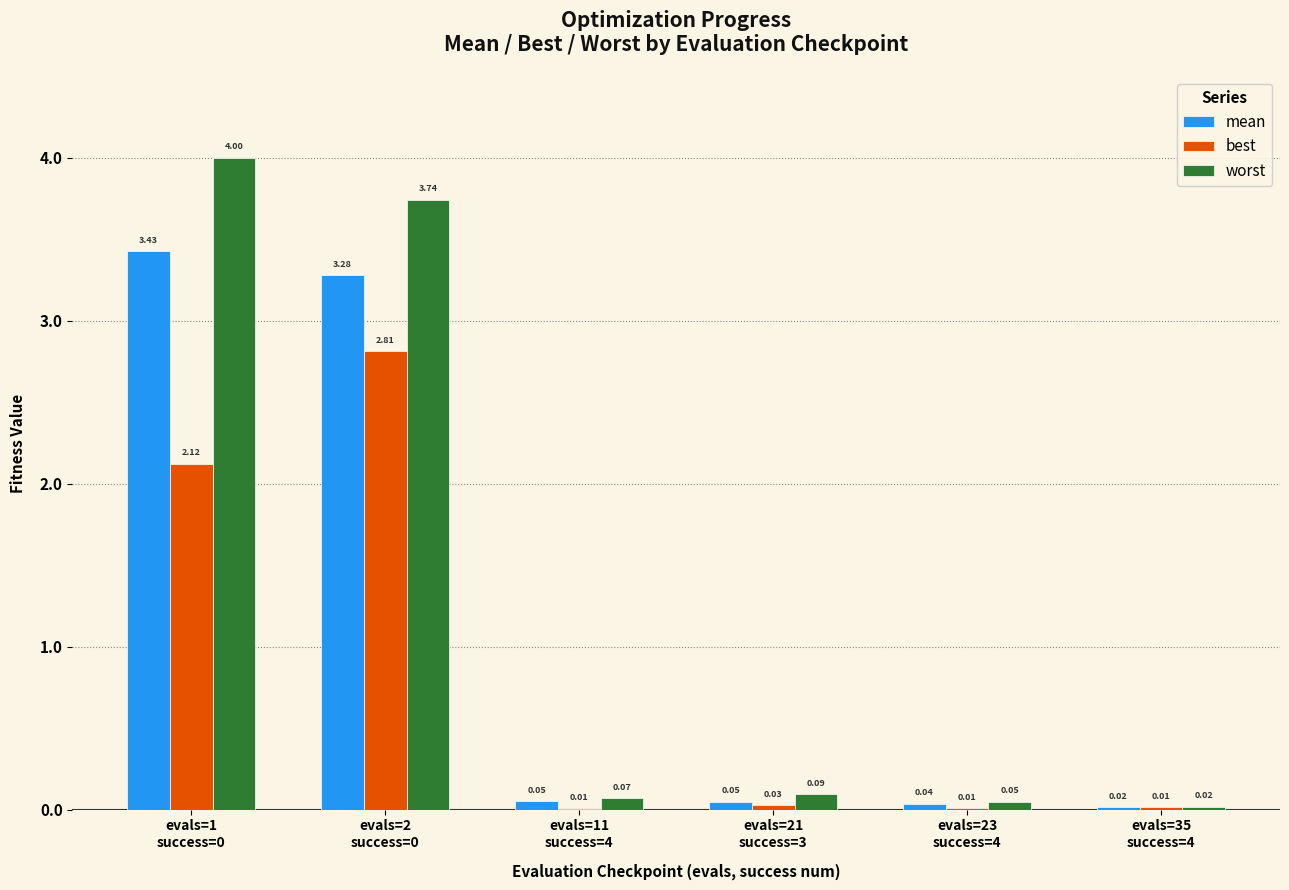

What is the sum of all best values?

5.0